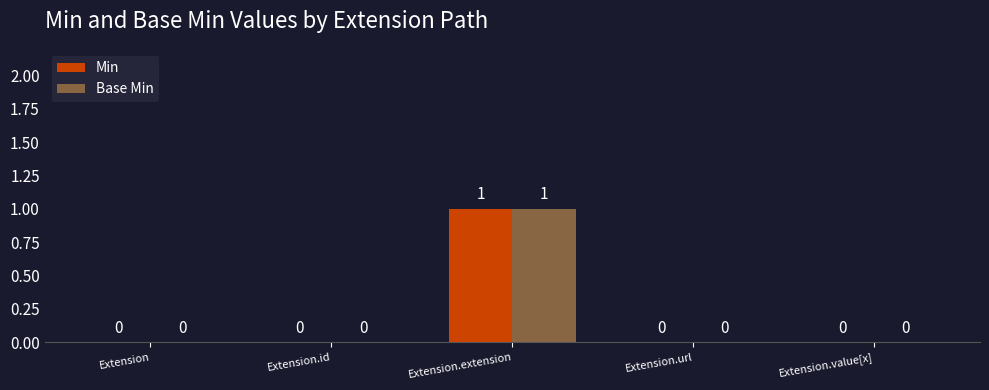

At which category is the sum across all series the highest?

Extension.extension